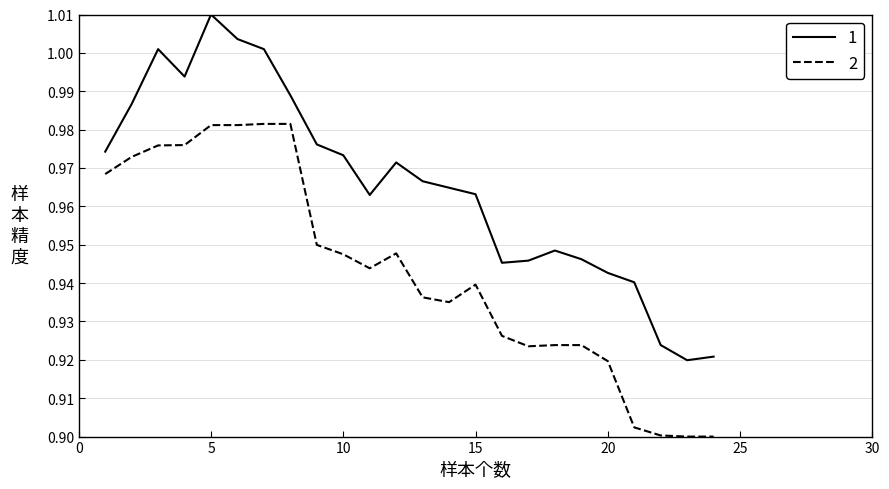

True or false: 2 and 1 cross at least once.

False